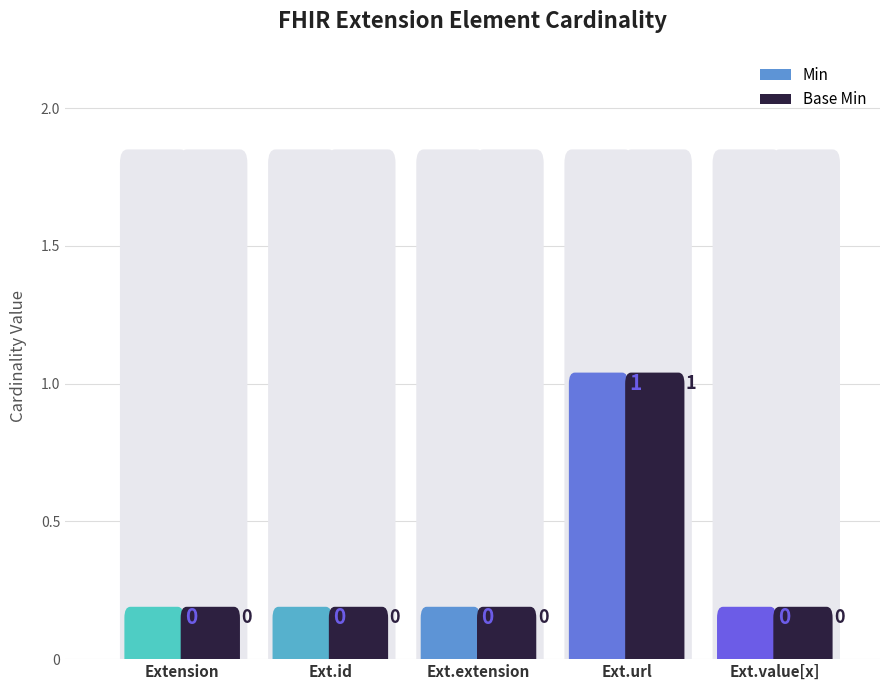

How many categories are shown in the chart?

5